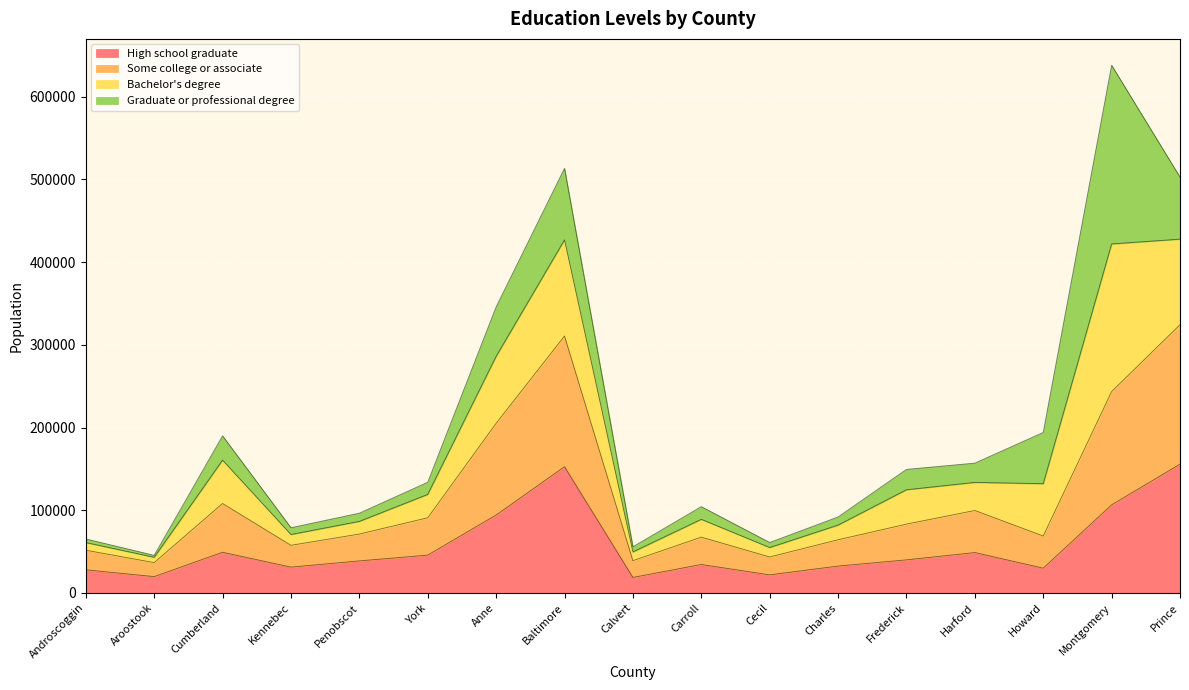

List the labels in order of High school graduate value, smallest first.

Calvert, Aroostook, Cecil, Androscoggin, Howard, Kennebec, Charles, Carroll, Penobscot, Frederick, York, Harford, Cumberland, Anne, Montgomery, Baltimore, Prince